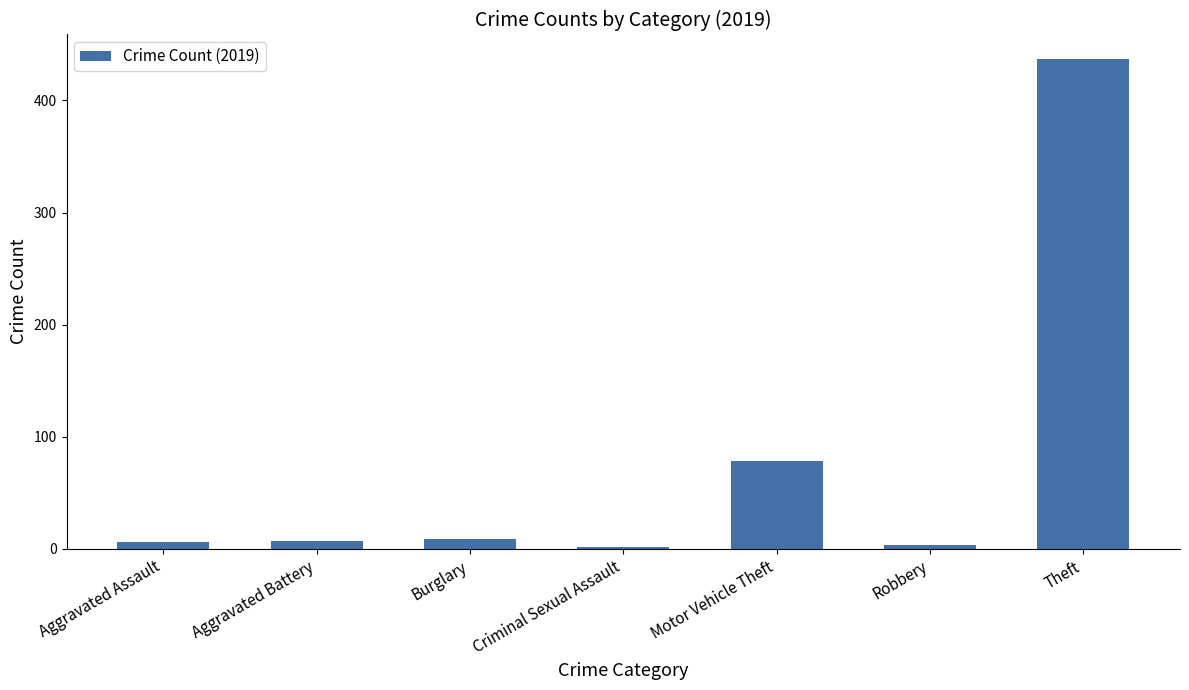

Which has a higher value, Theft or Motor Vehicle Theft?

Theft